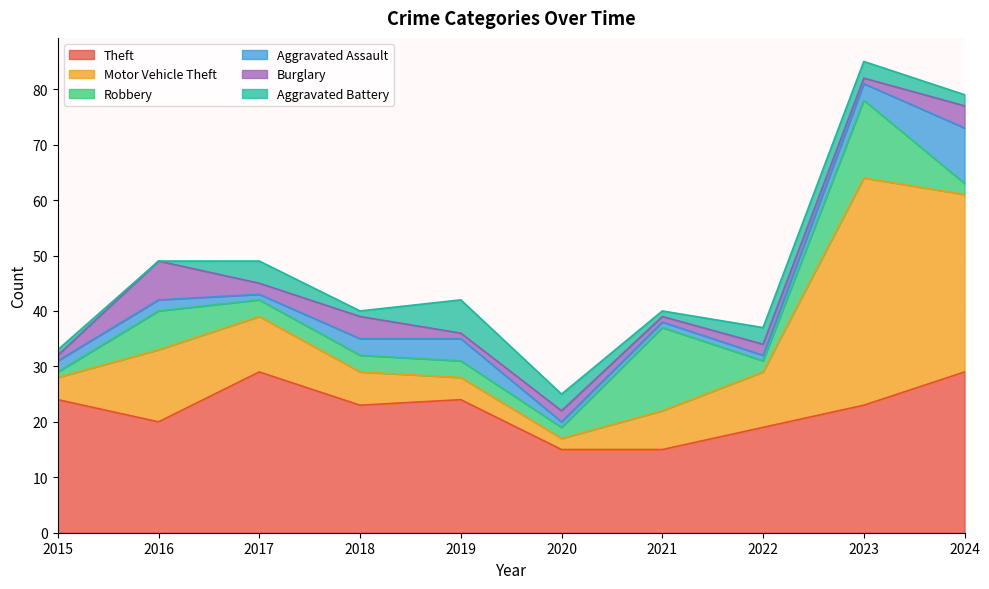

What is the minimum value for Theft?

15